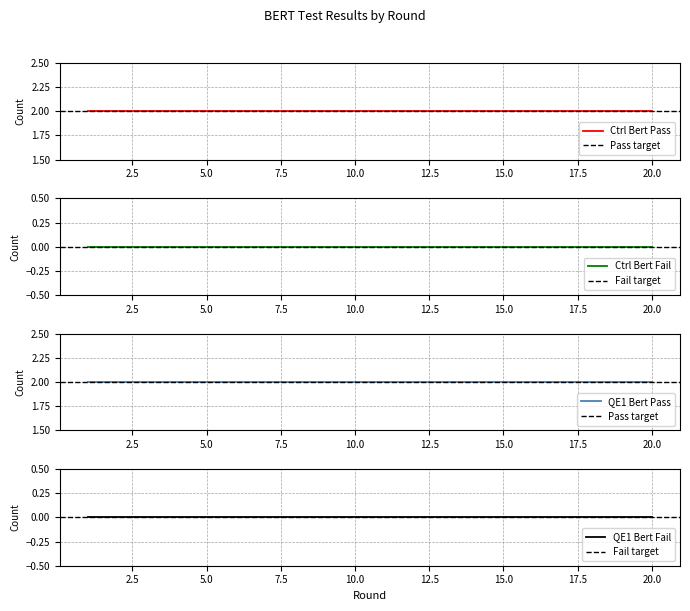

True or false: Ctrl Bert Fail has a value of 0 at 2.

True